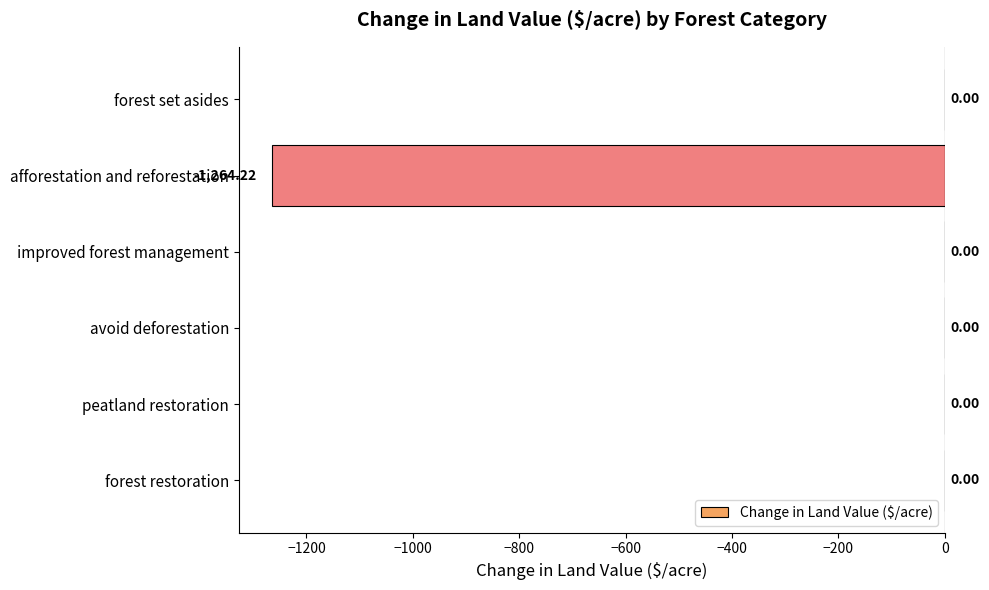

Which has a higher value, forest restoration or afforestation and reforestation?

forest restoration